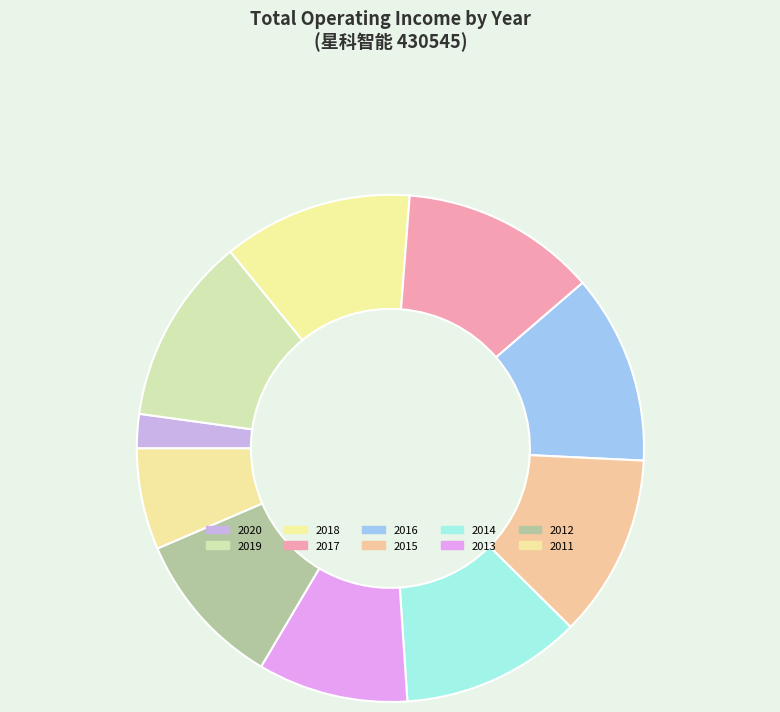

What portion of the pie excludes 2013?

90.4%